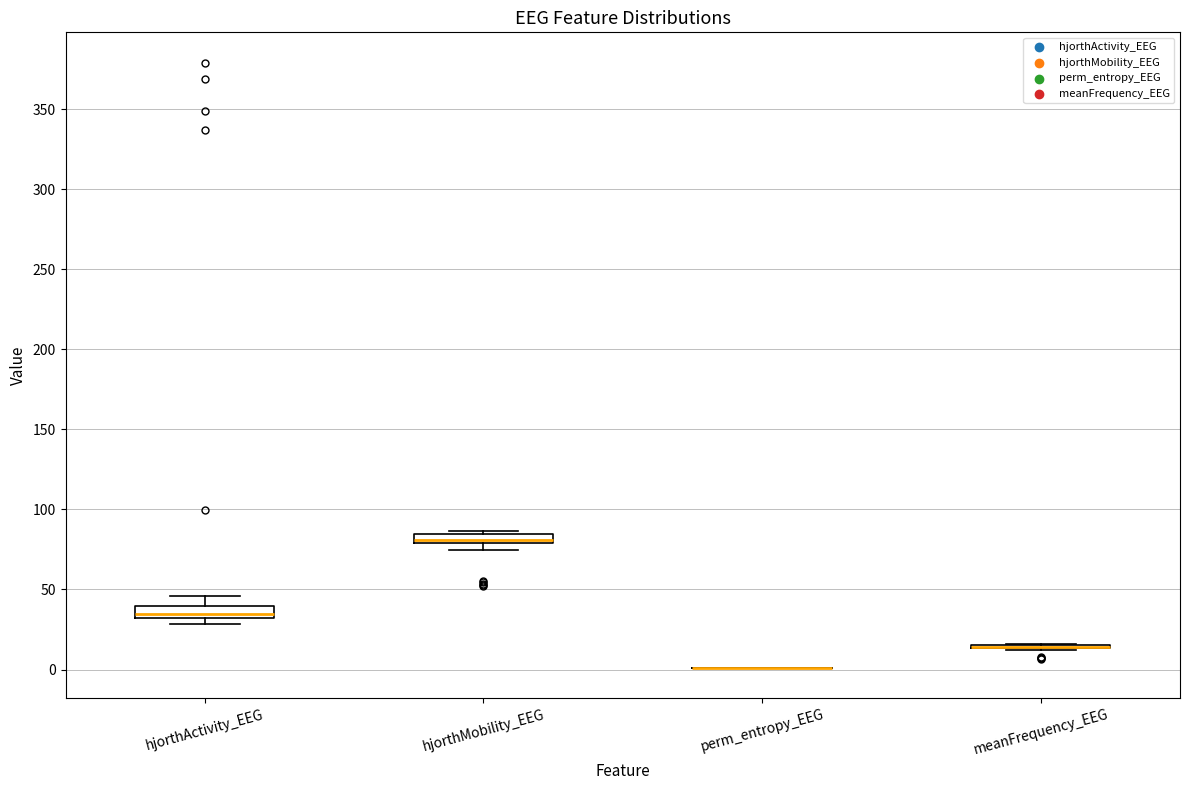

Where is the upper edge of the box for hjorthMobility_EEG on the y-axis? The values are not printed on the chart, so give them approximately, as read against the axis.

85